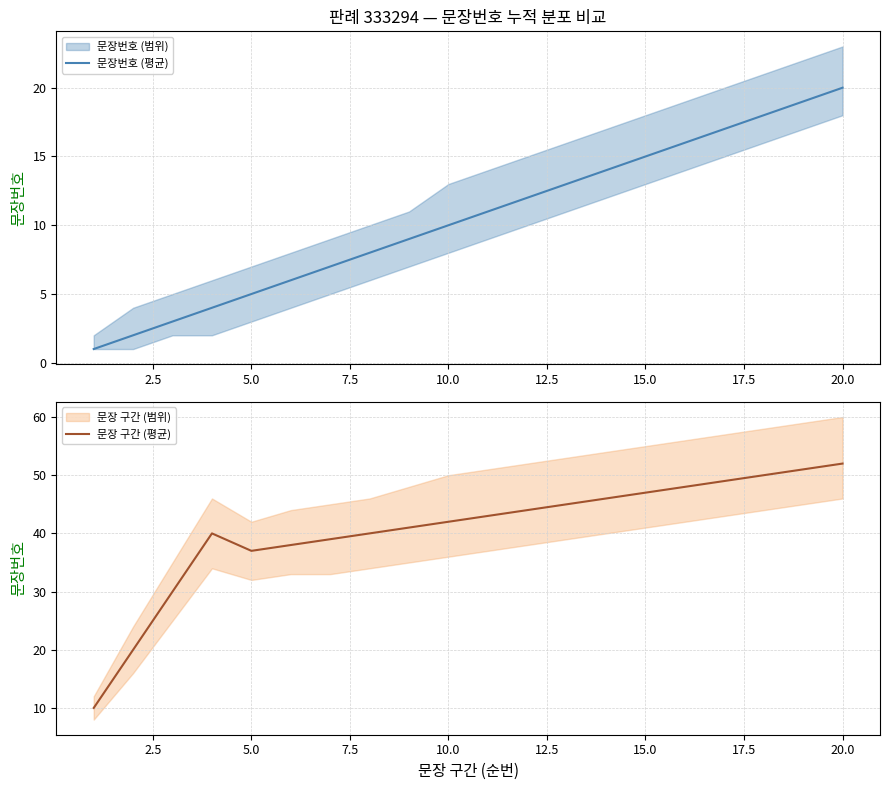

What is the minimum value shown in the chart?

1